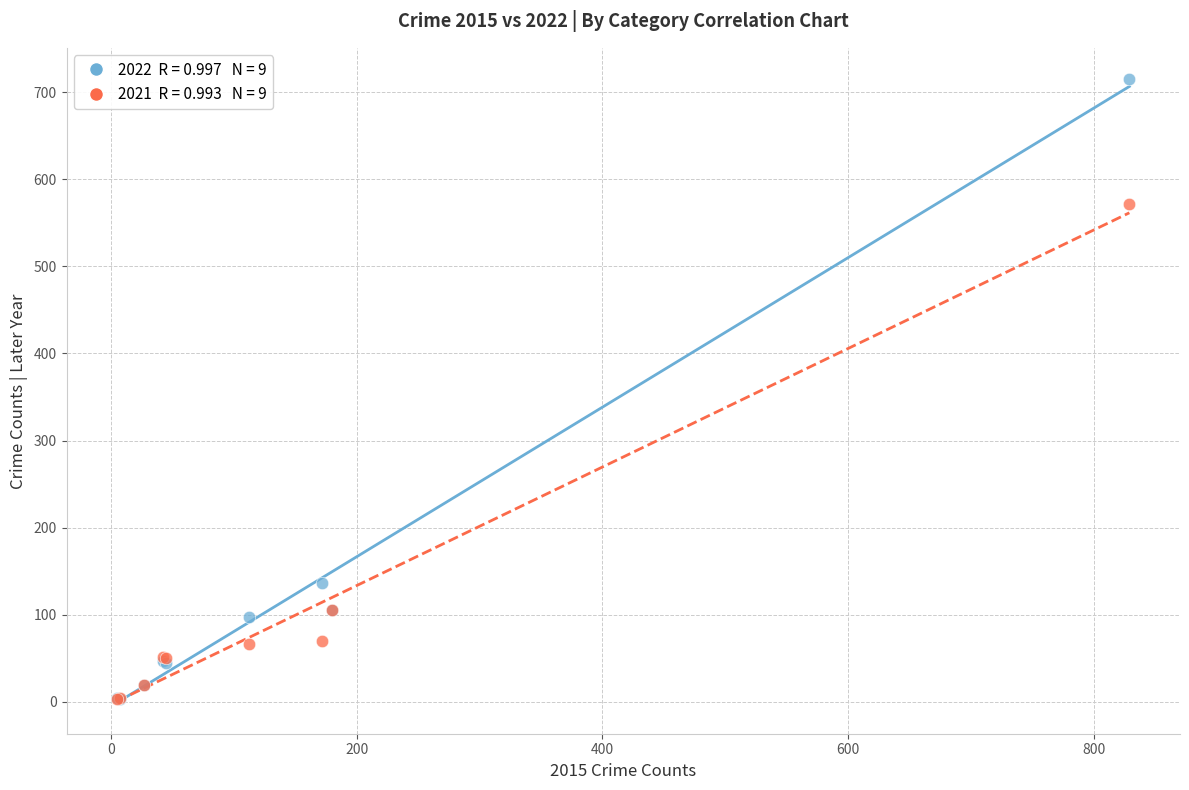

Across all series, what Y value is closest to 359?

572